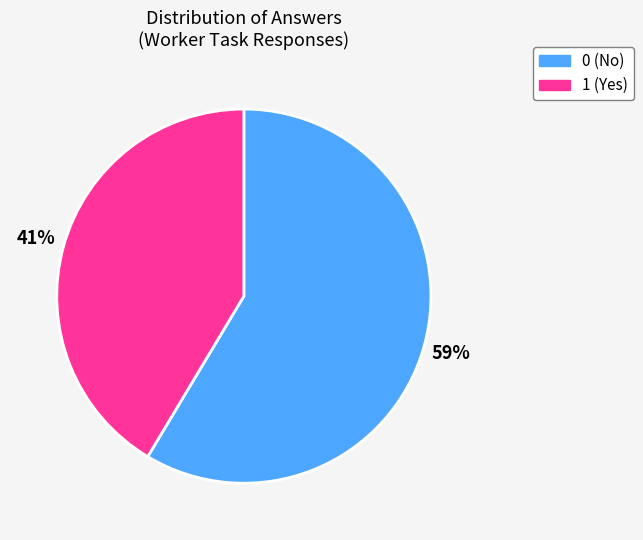

Is there a majority slice in this chart?

Yes